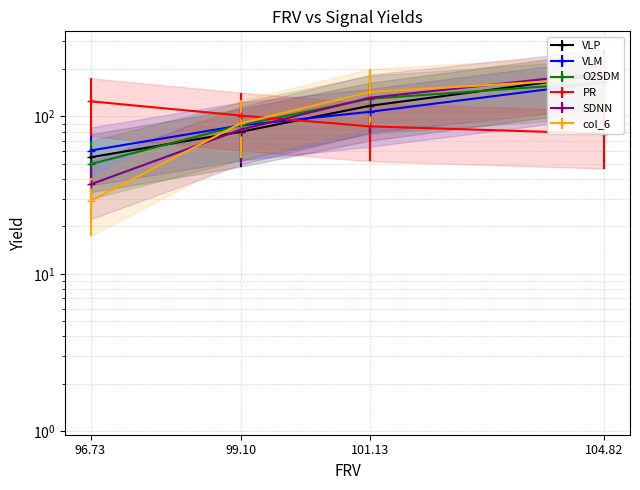

How many data points in PR are above 101?

2